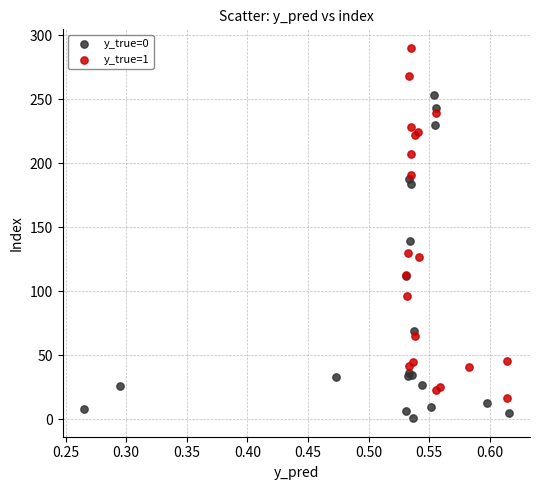

Which series has the largest Y range (max minus min)?

y_true=1